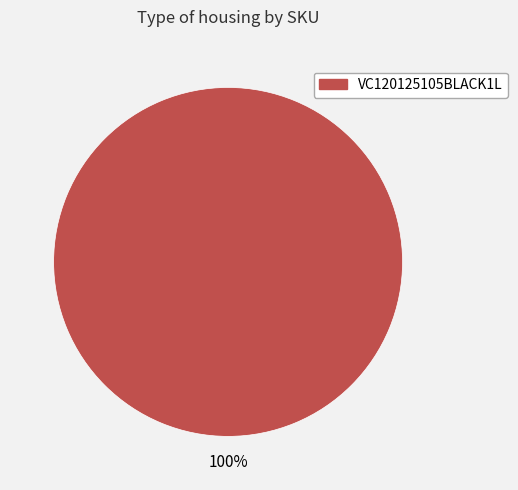

Is there a majority slice in this chart?

Yes